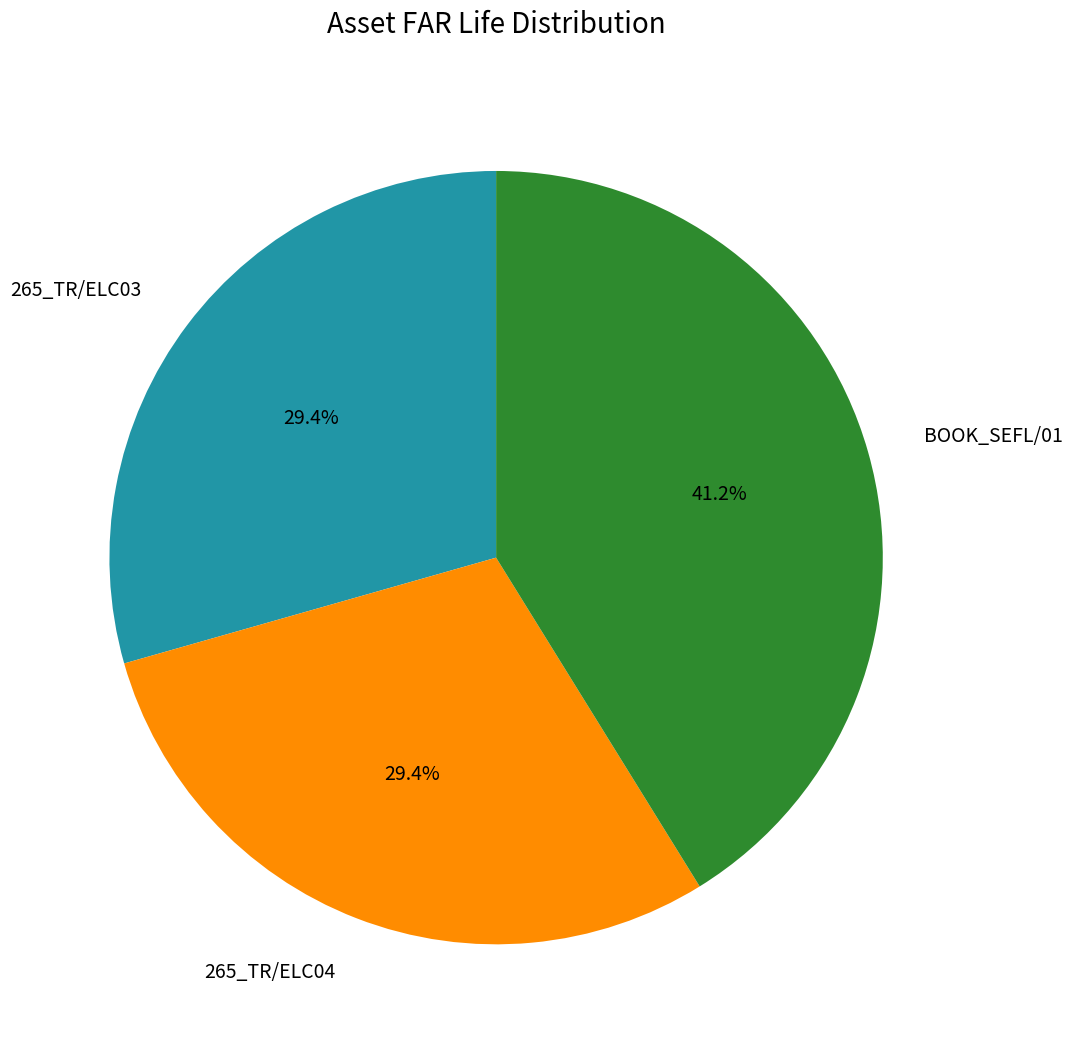

Is there any slice that represents more than half of the pie?

No